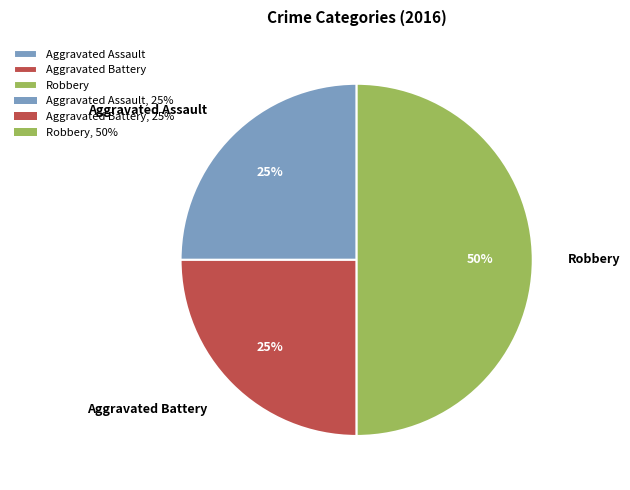

To the nearest percent, what portion does Aggravated Assault represent?

25%